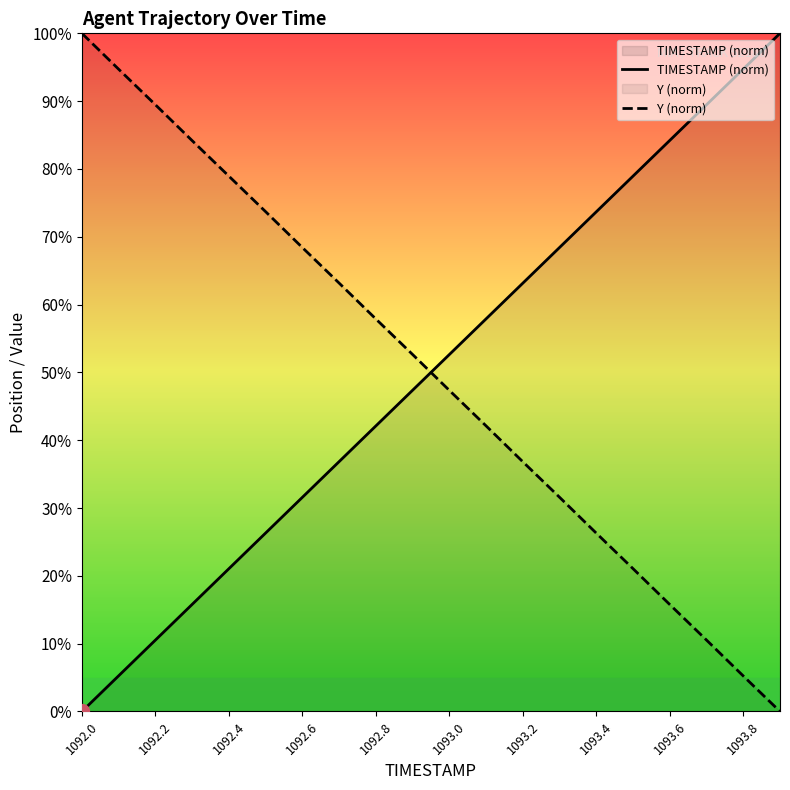

Rank the series by their average value, from lowest to highest.

Y (norm), TIMESTAMP (norm)